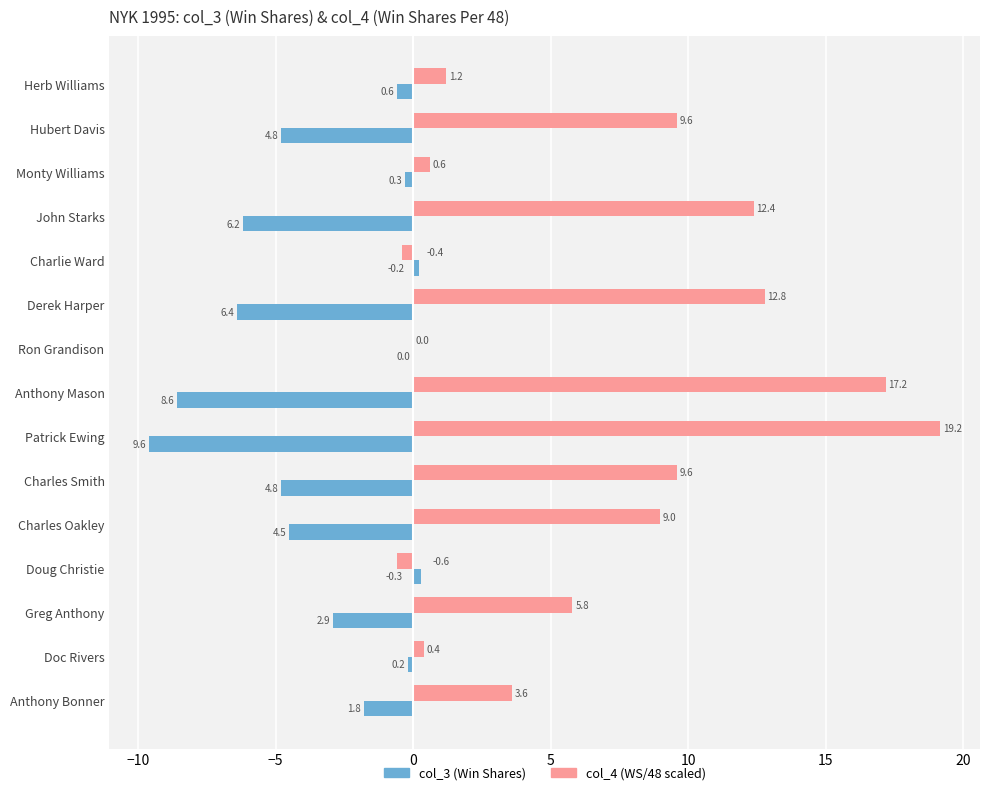

How many categories are shown in the chart?

15